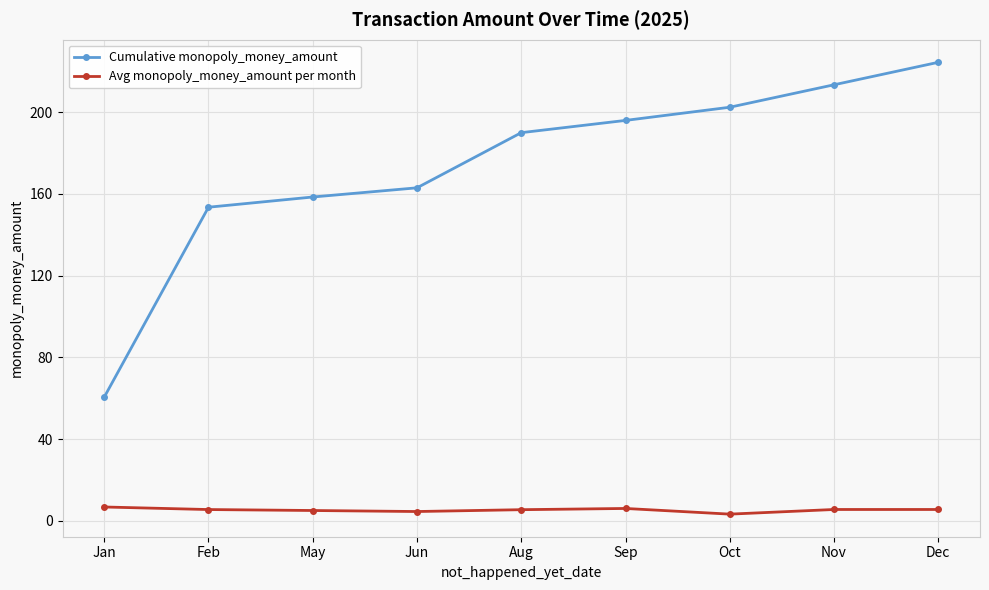

What value does the Avg monopoly_money_amount per month series have at Dec?

5.5